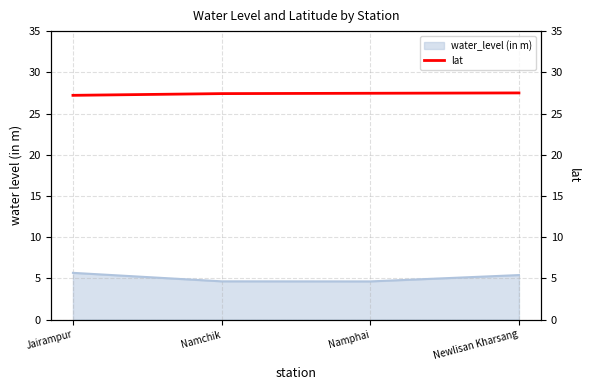

What is the highest value of the water_level (in m) series?

5.7